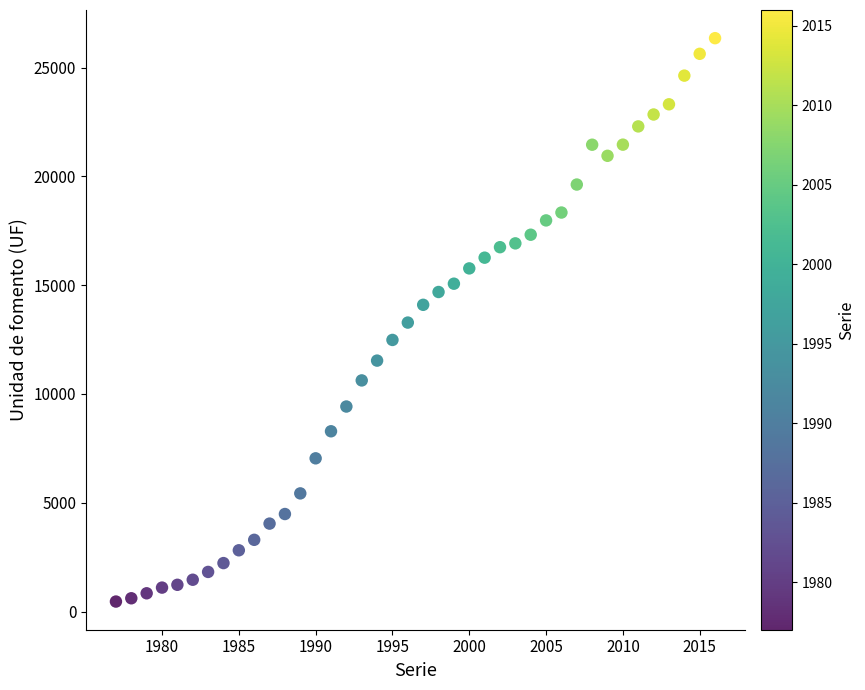

What is the range of X values (max minus min)?

39.0